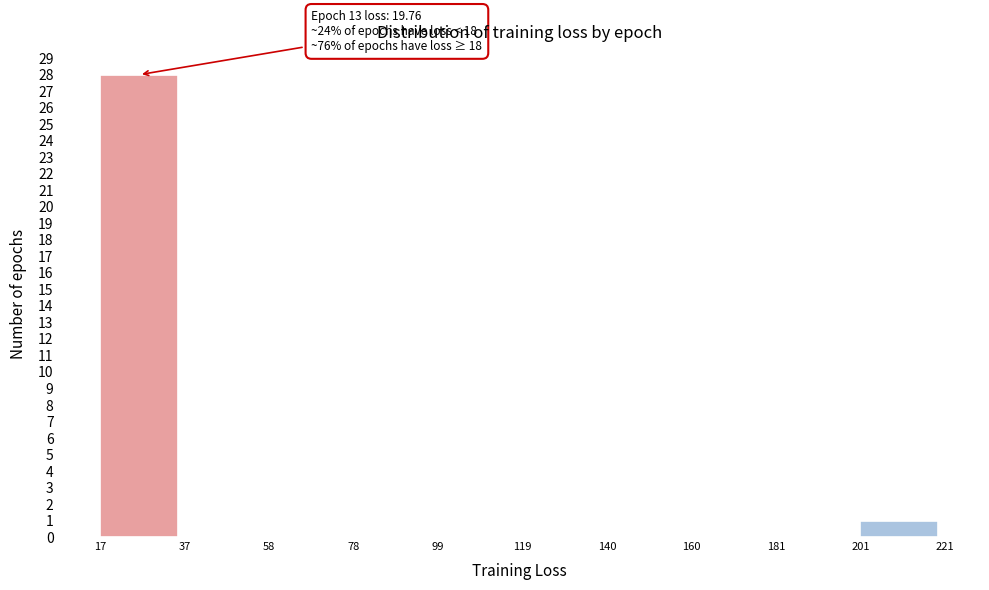

Which range on the x-axis has the tallest bar?

17 to 37